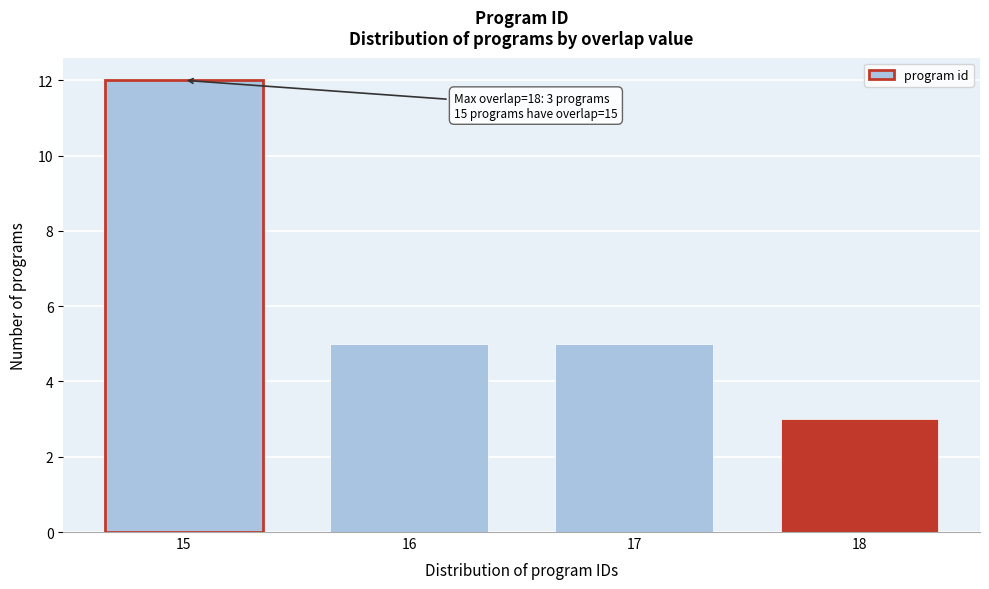

Reading left to right, extract all data points from this chart.

12	5	5	3